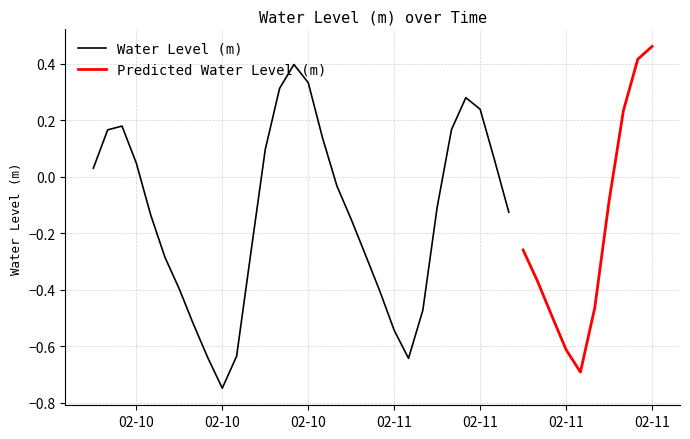

How many values exceed 0?

16